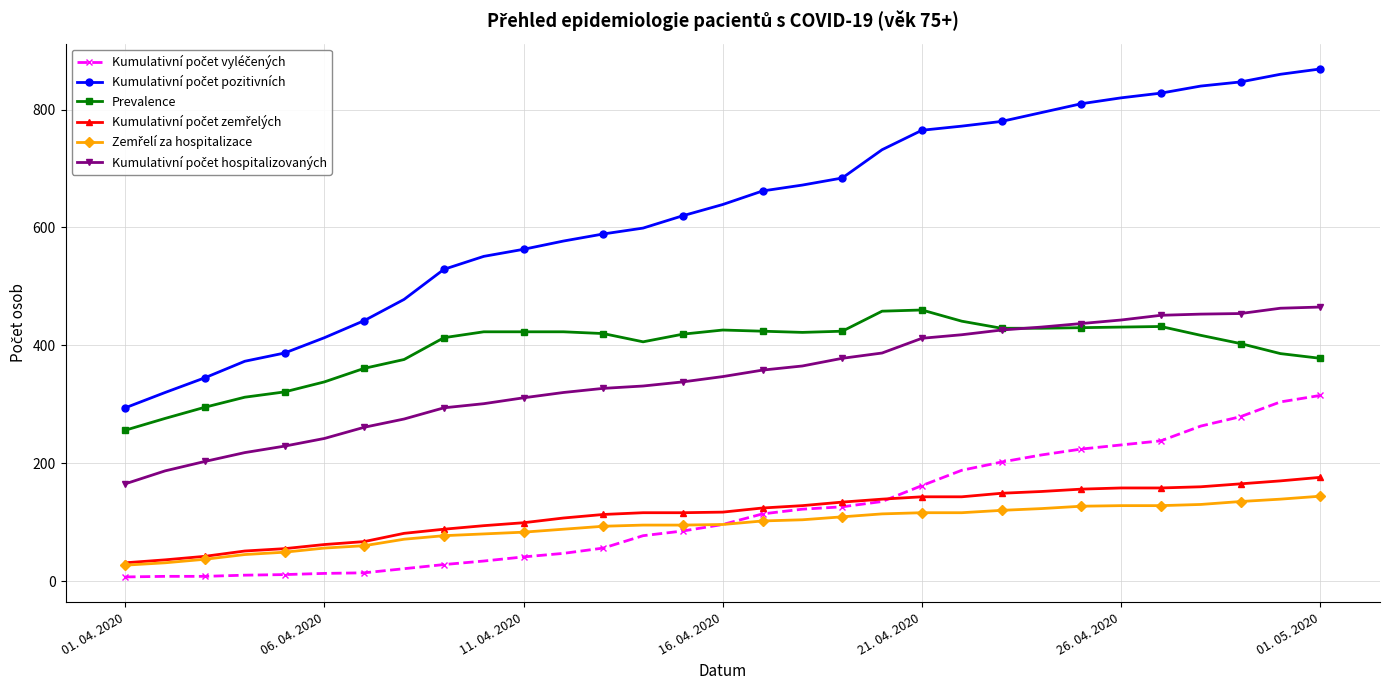

What is the maximum value for Prevalence?

460